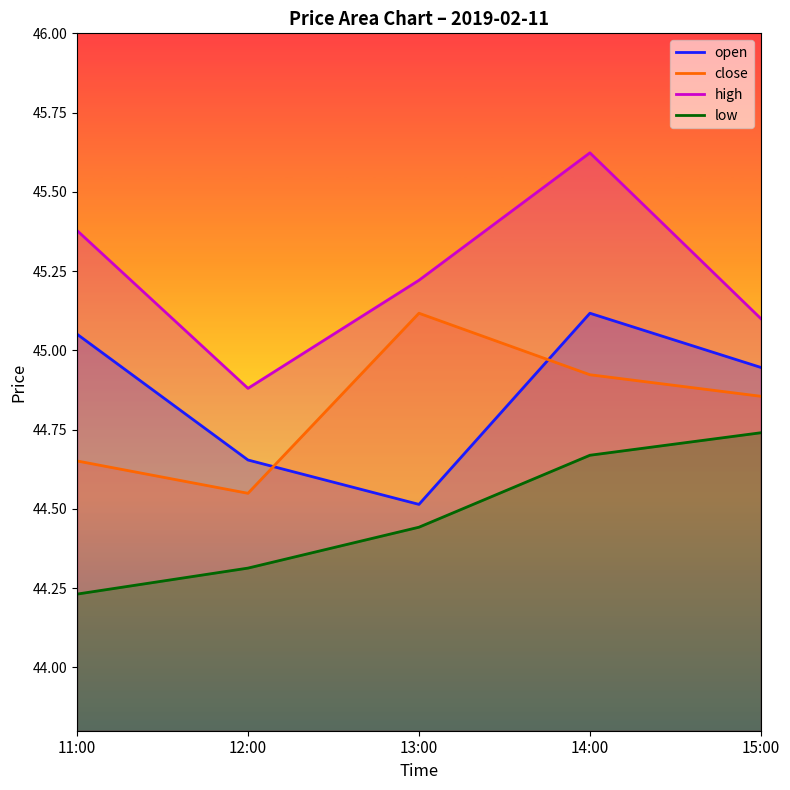

What is the label of the 5th point from the right?

11:00